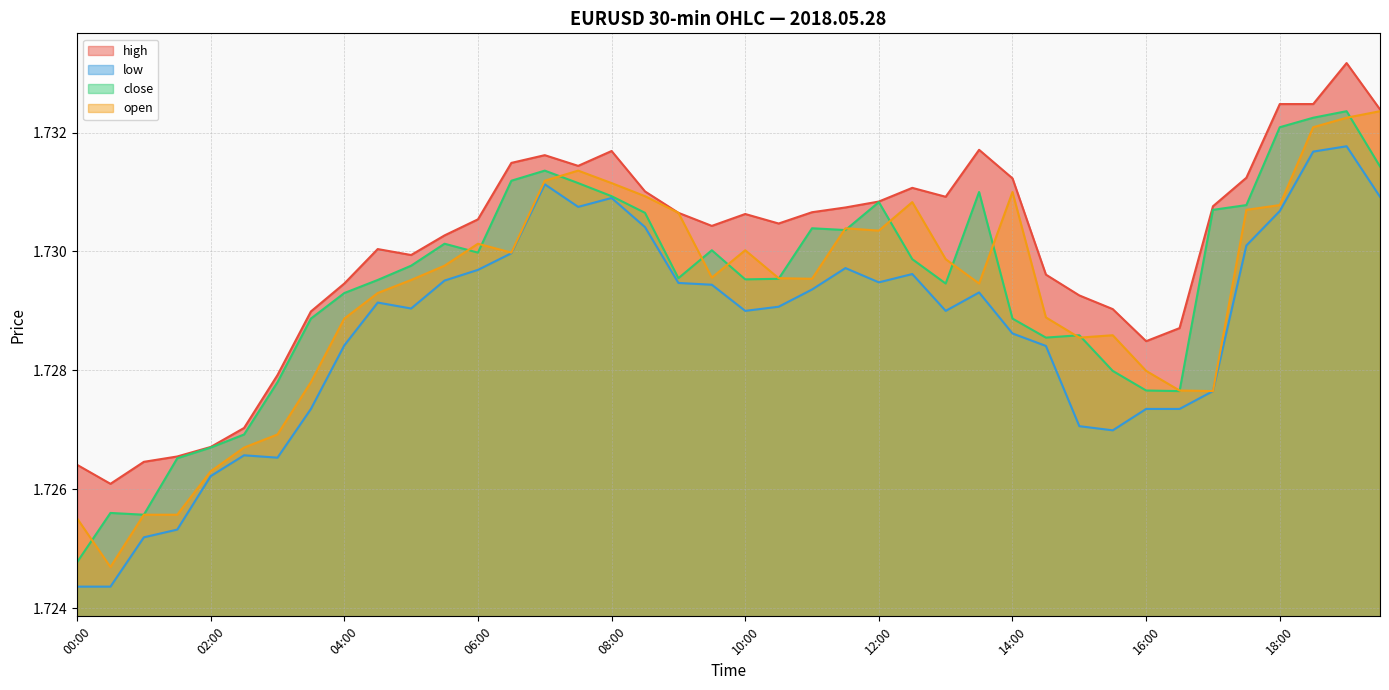

The value of close at 10:00 is 0.5. True or false?

False